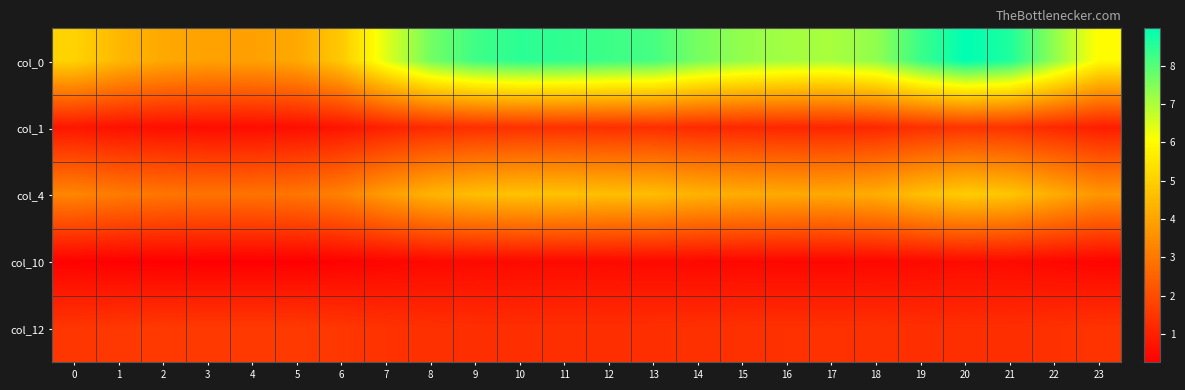

Reading left to right, list all the values displayed in this chart.

col_0: 0=5.1	1=4.5	2=4.1	3=3.9	4=3.9	5=4.1	6=4.9	7=6.4	8=7.7	9=8.2	10=8.5	11=8.4	12=8.3	13=8.2	14=7.6	15=7.3	16=7.1	17=7.0	18=7.3	19=8.3	20=9.0	21=8.6	22=7.3	23=6.0
col_1: 0=0.8	1=0.7	2=0.6	3=0.6	4=0.6	5=0.6	6=0.7	7=1.0	8=1.2	9=1.3	10=1.4	11=1.4	12=1.3	13=1.3	14=1.2	15=1.2	16=1.1	17=1.1	18=1.2	19=1.4	20=1.5	21=1.4	22=1.2	23=0.9
col_4: 0=3.3	1=3.1	2=2.9	3=2.9	4=2.9	5=2.9	6=3.2	7=3.8	8=4.4	9=4.6	10=4.7	11=4.7	12=4.6	13=4.6	14=4.3	15=4.2	16=4.1	17=4.1	18=4.2	19=4.6	20=4.9	21=4.8	22=4.2	23=3.7
col_10: 0=0.3	1=0.3	2=0.3	3=0.3	4=0.3	5=0.3	6=0.3	7=0.4	8=0.5	9=0.5	10=0.5	11=0.5	12=0.5	13=0.5	14=0.5	15=0.4	16=0.4	17=0.4	18=0.4	19=0.5	20=0.5	21=0.5	22=0.4	23=0.4
col_12: 0=1.5	1=1.5	2=1.6	3=1.6	4=1.6	5=1.6	6=1.5	7=1.4	8=1.4	9=1.3	10=1.3	11=1.3	12=1.3	13=1.3	14=1.4	15=1.4	16=1.4	17=1.4	18=1.4	19=1.3	20=1.3	21=1.3	22=1.4	23=1.4